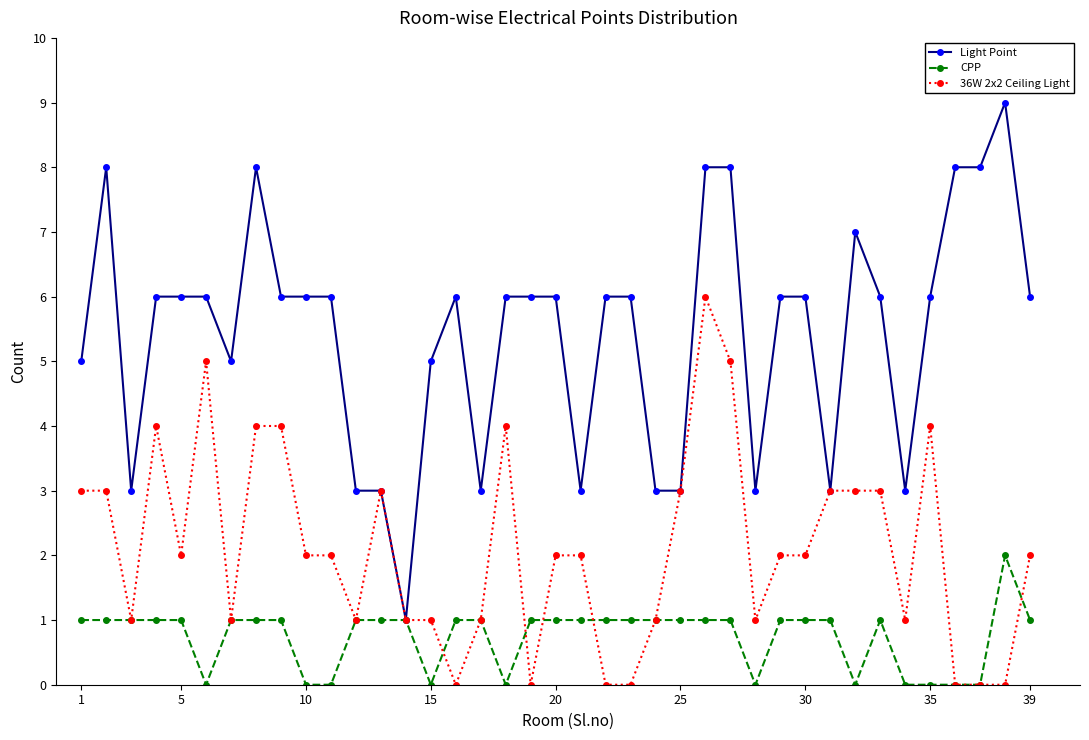

What is the greatest value displayed?

9